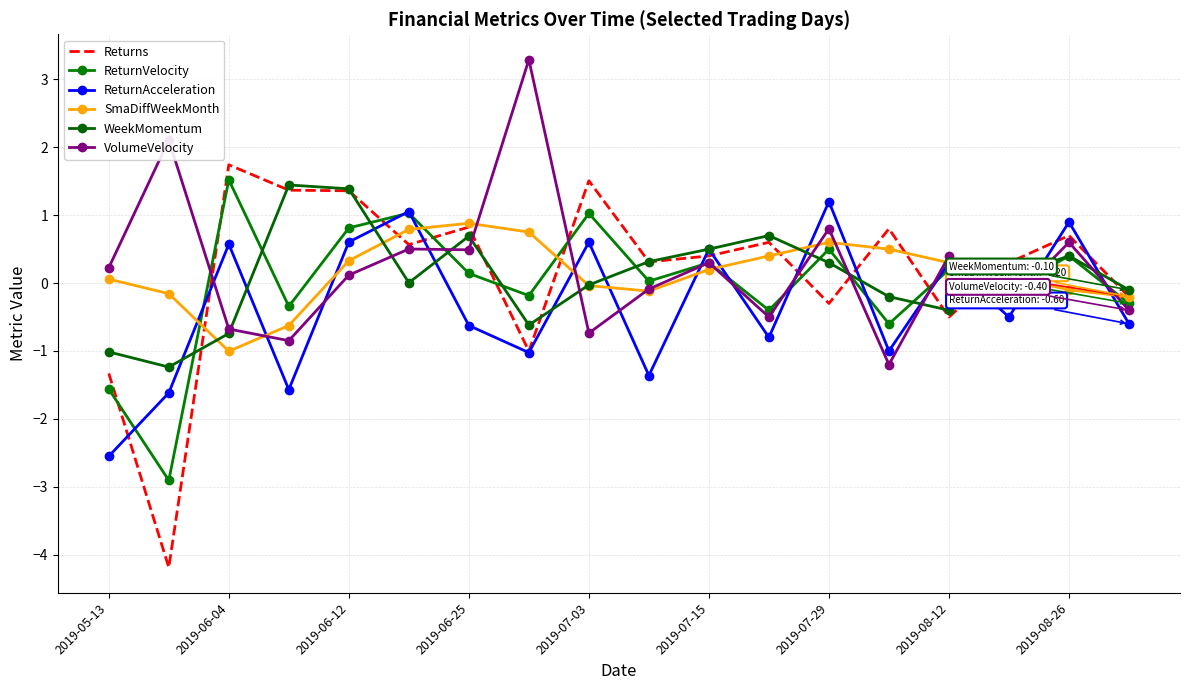

True or false: ReturnVelocity and VolumeVelocity intersect in this chart.

True